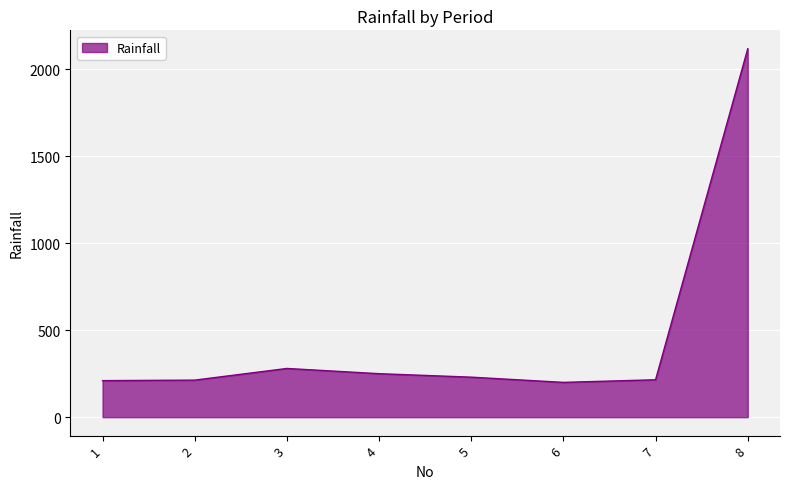

What is the sum of the values at 7 and 5?

445